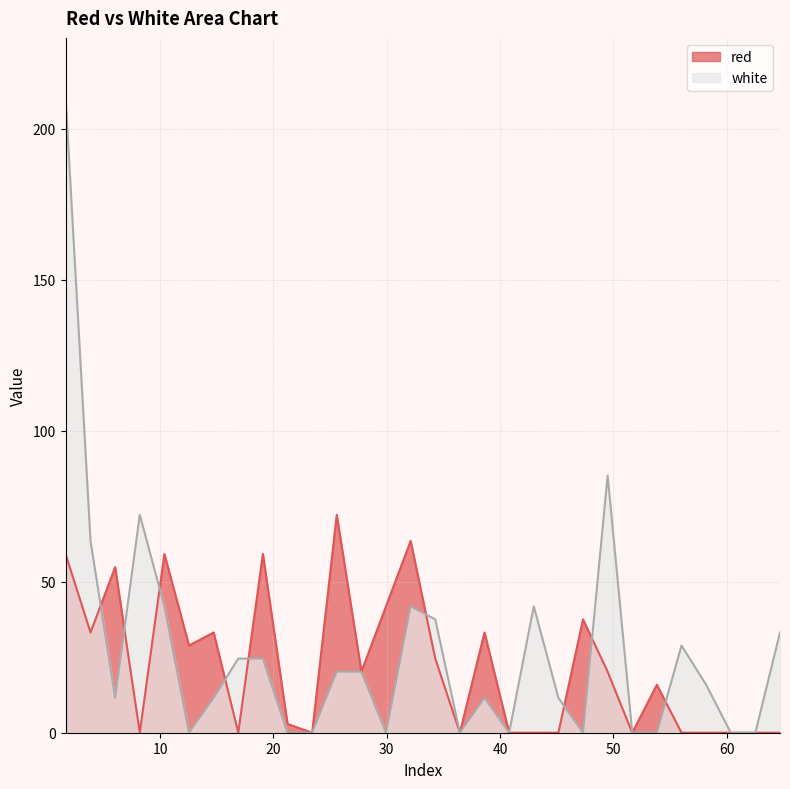

In white, how many points are higher than both neighbors (excluding endpoints)?

6